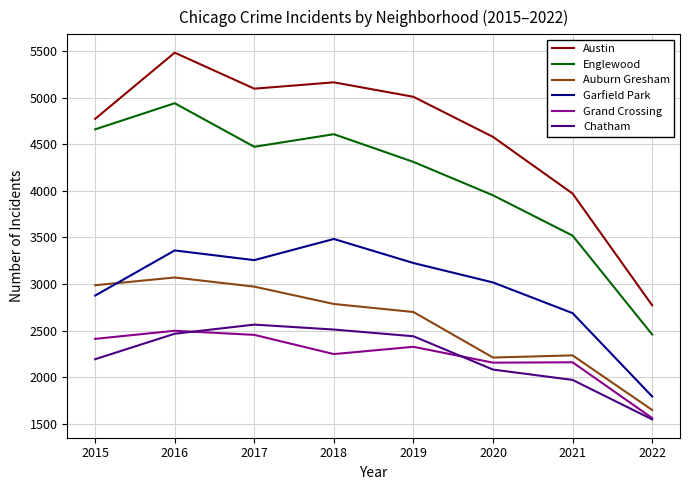

Which series has the widest spread of values?

Austin